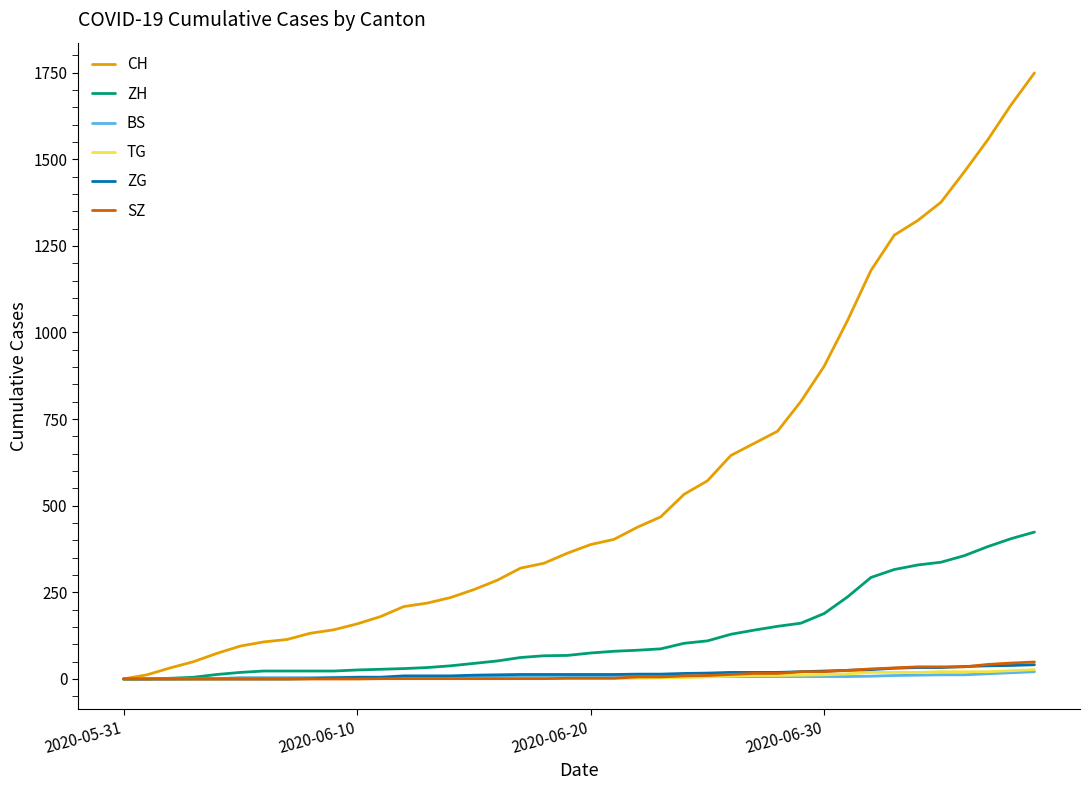

Which series has the largest total across all categories?

CH